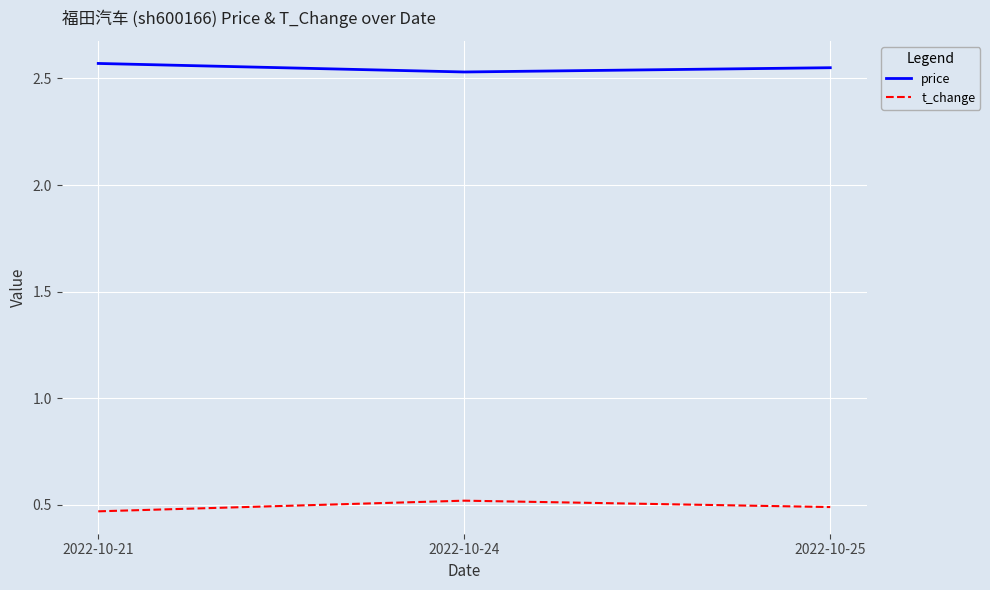

Is the value of price at 2022-10-21 greater than the value of t_change at 2022-10-21?

Yes